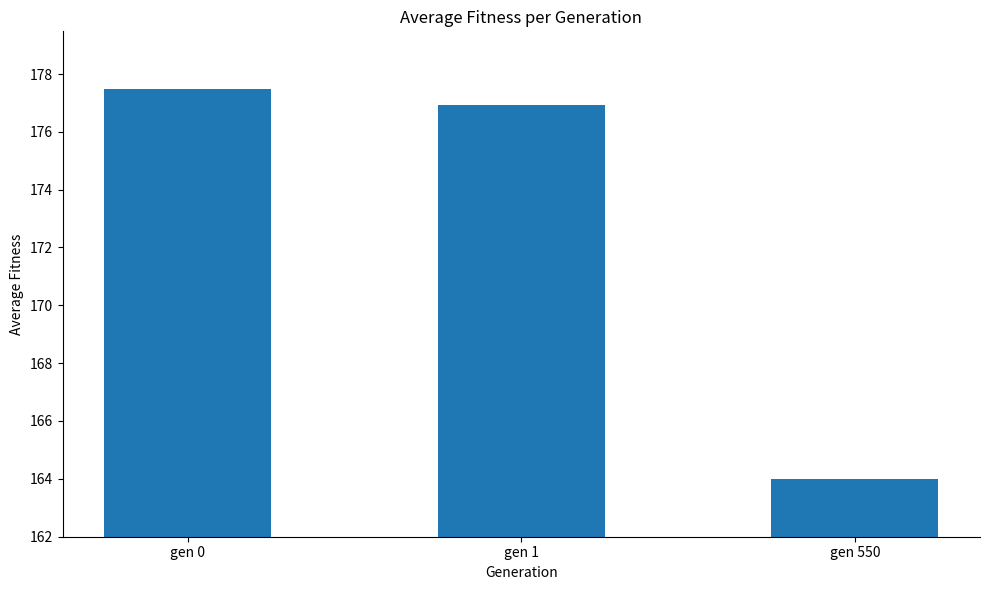

Reading left to right, transcribe all the data shown in this chart.

177.5	176.9	164.0